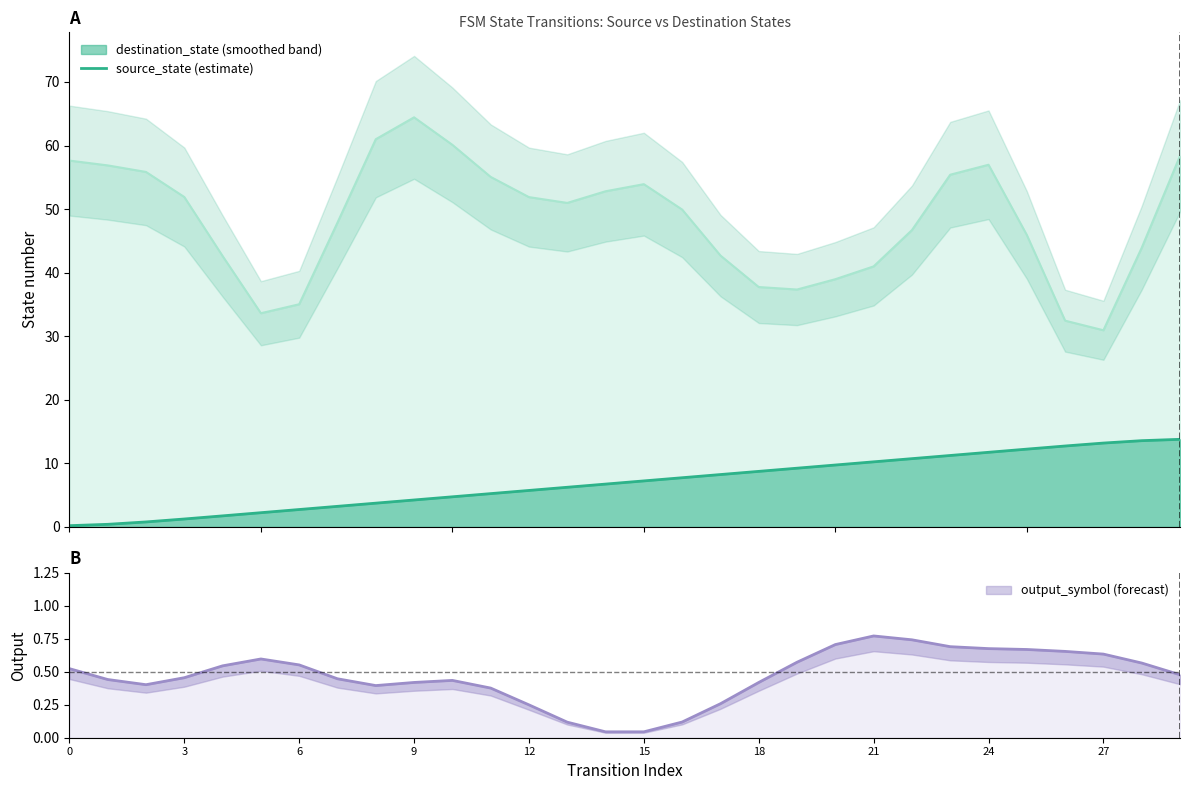

What is the value of the 2nd point from the left?

0.4